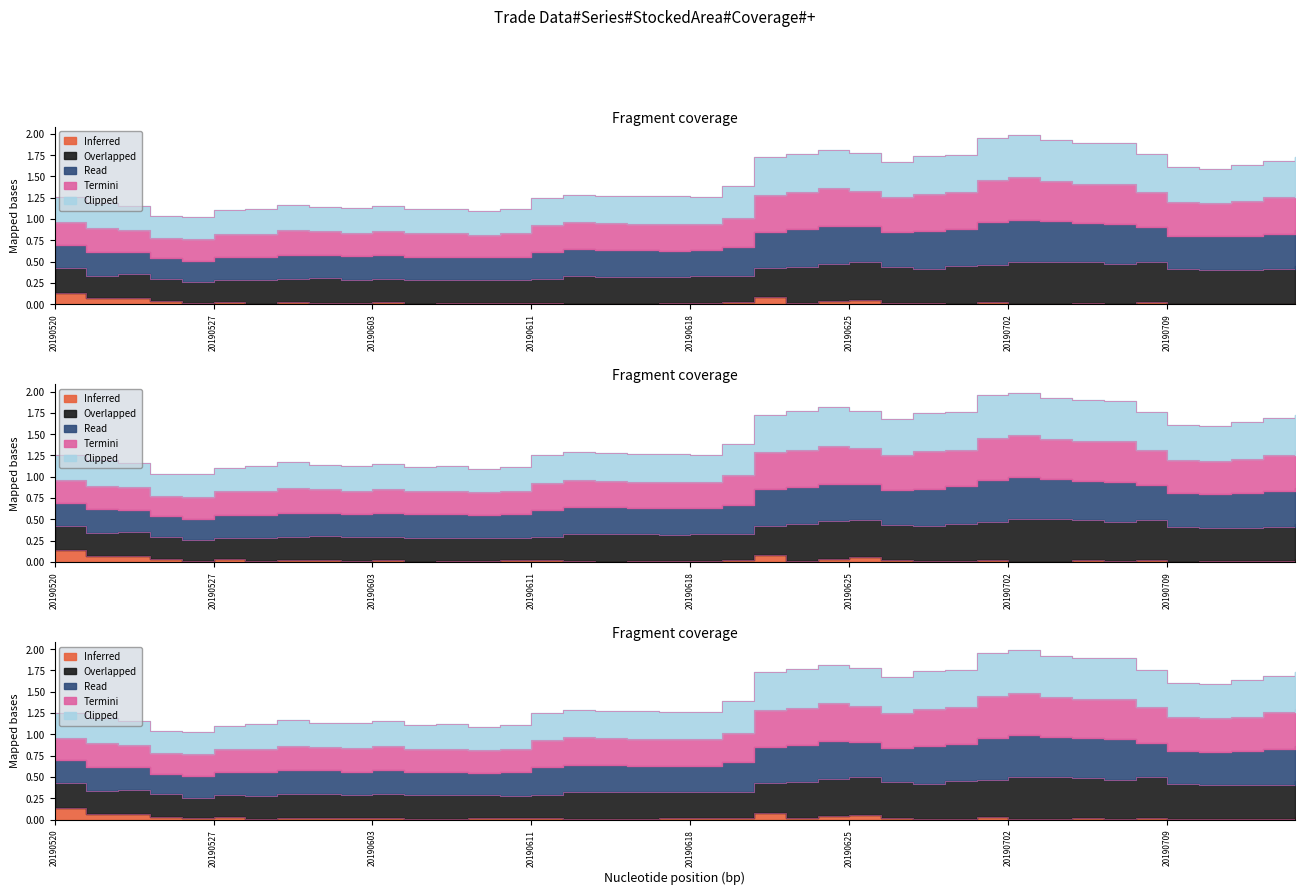

Between 20190620 and 20190625, which is larger?

20190620